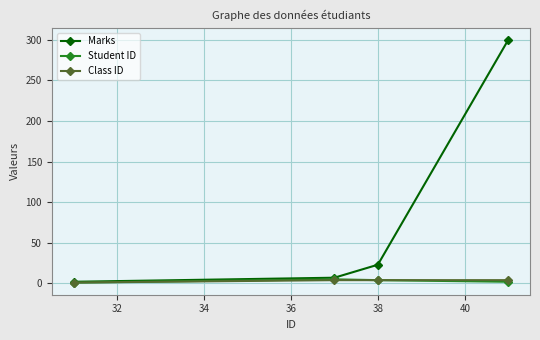

Which series has the largest range (max minus min)?

Marks